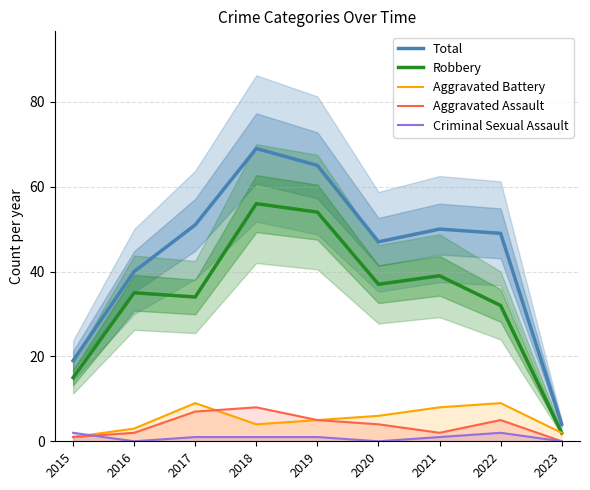

At which label does Aggravated Assault reach its peak?

2018